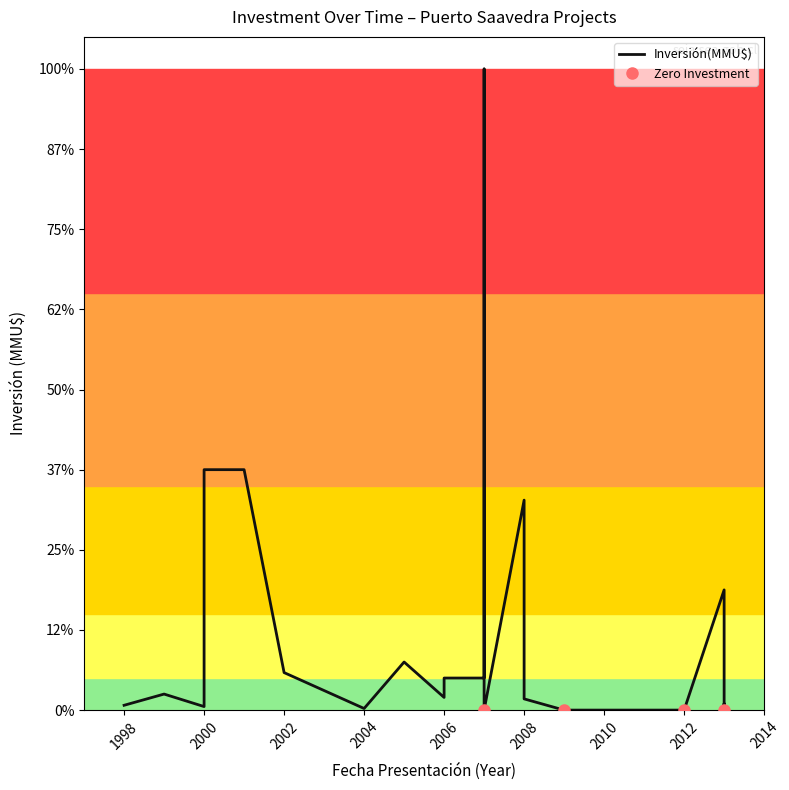

The value at 21 is 10. True or false?

False